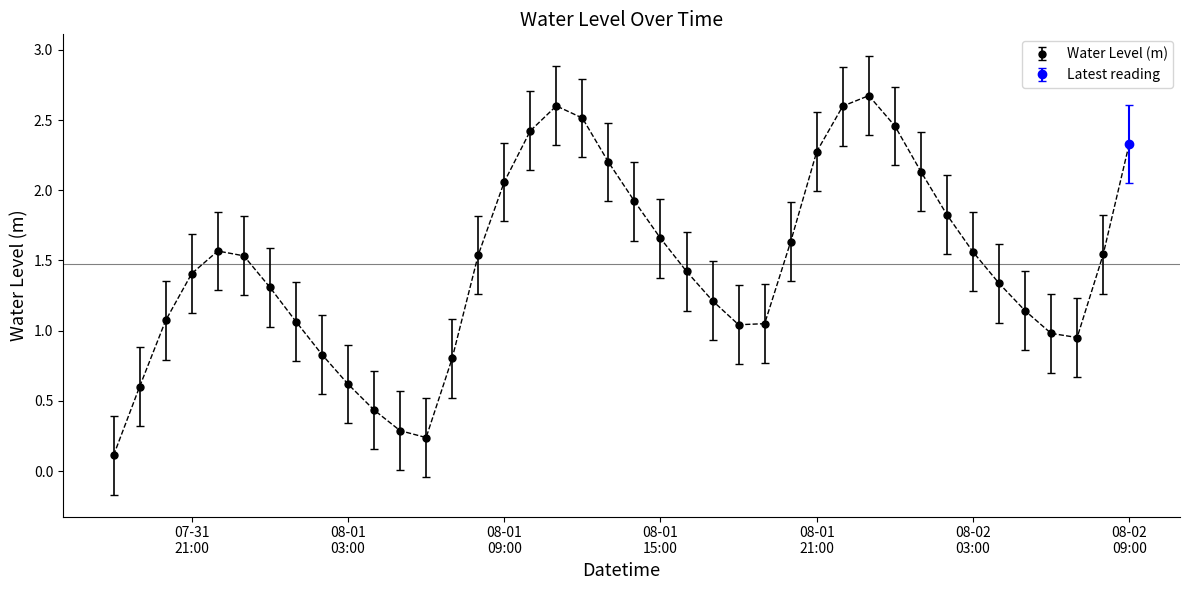

How many points are lower than both their immediate neighbors (excluding endpoints)?

3